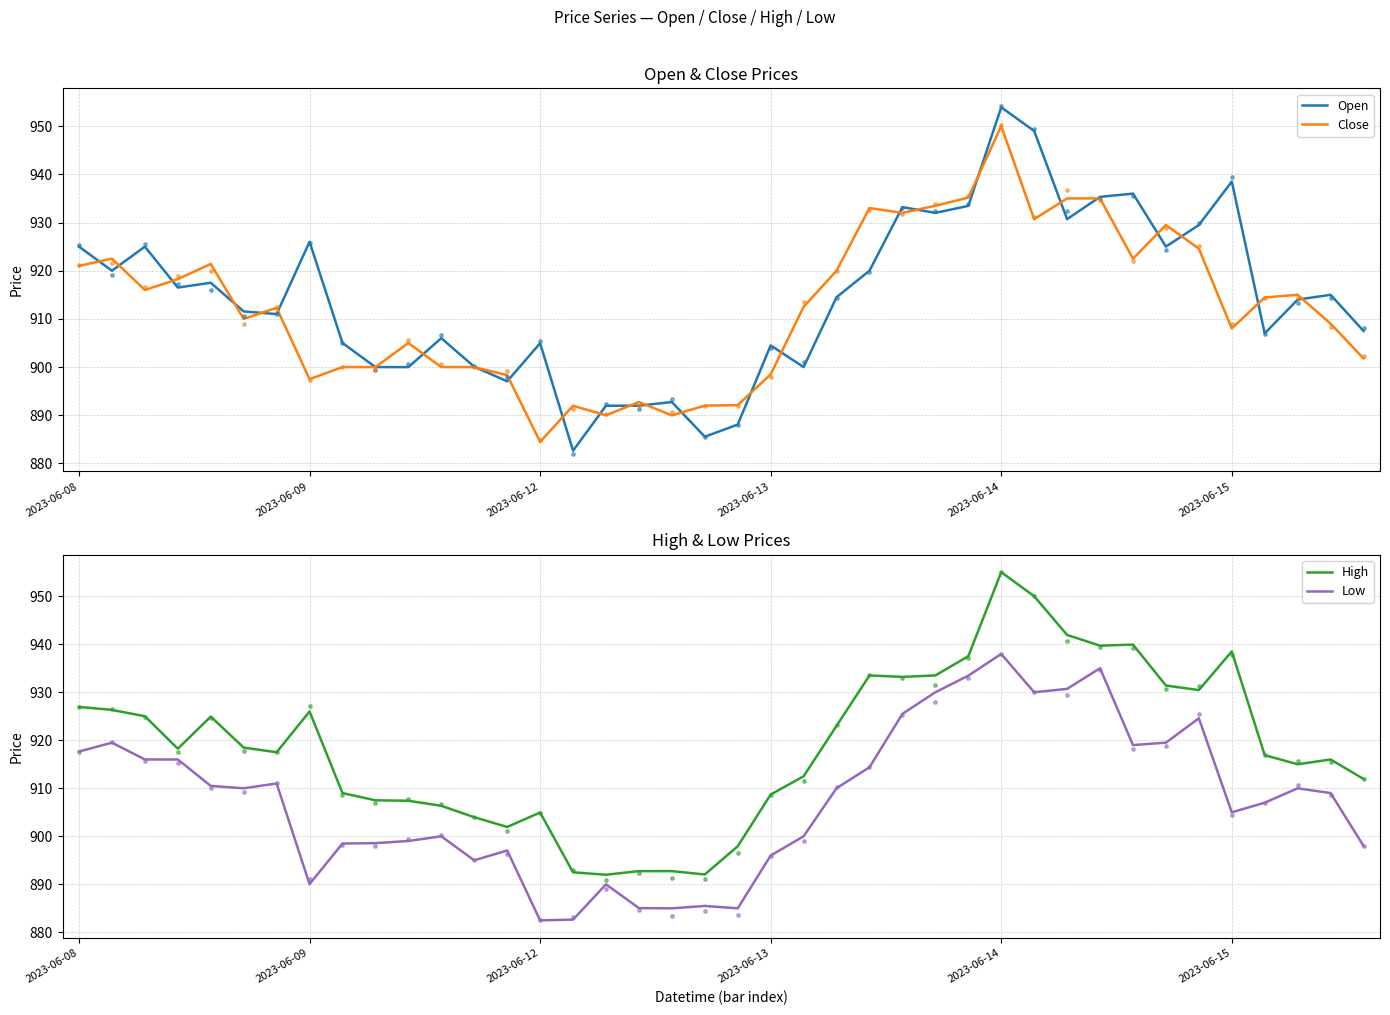

Which series has the largest Y range (max minus min)?

Open